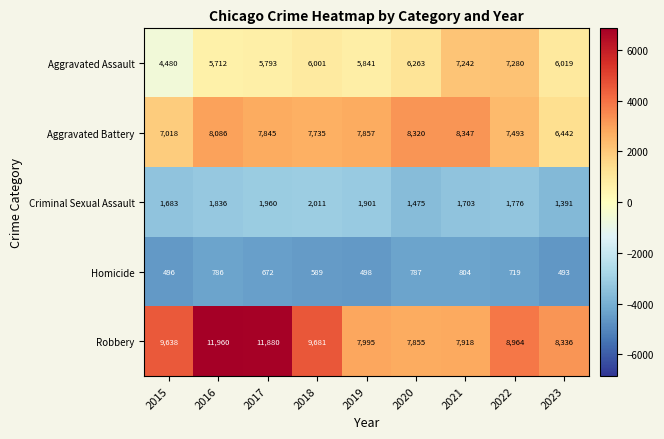

Which label corresponds to the smallest value in the chart?

2023